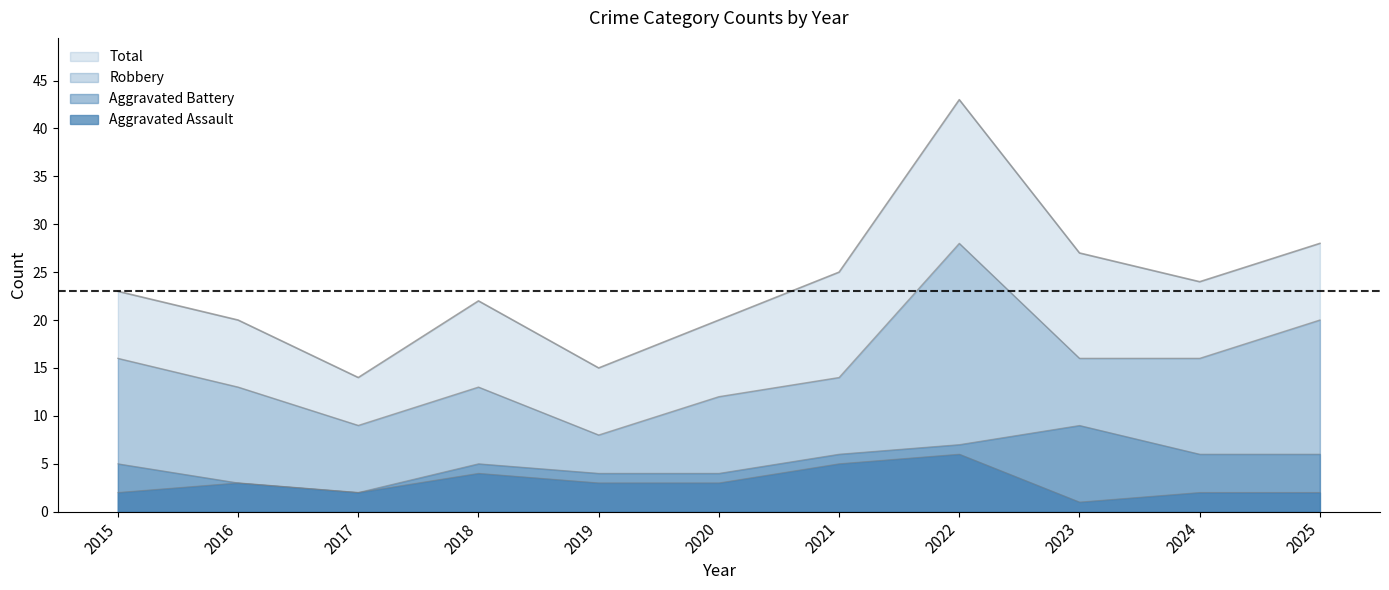

Is it true that Aggravated Assault equals 2 at 2025?

True